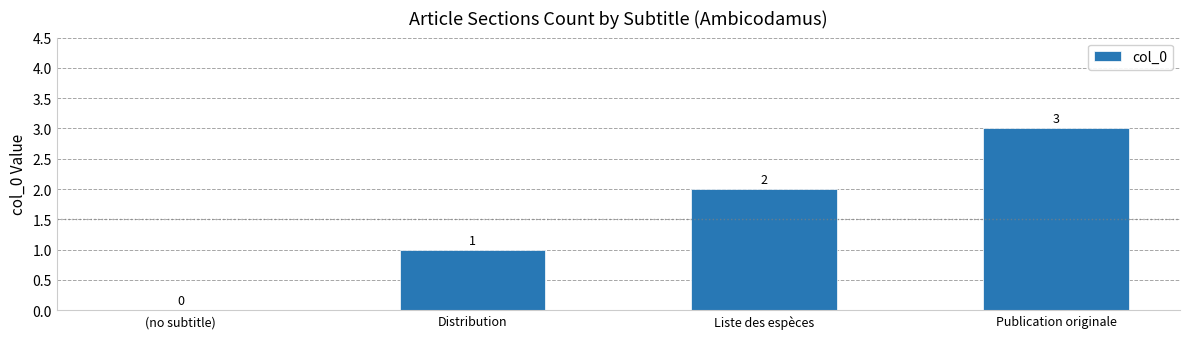

At which label is the value closest to 1?

Distribution